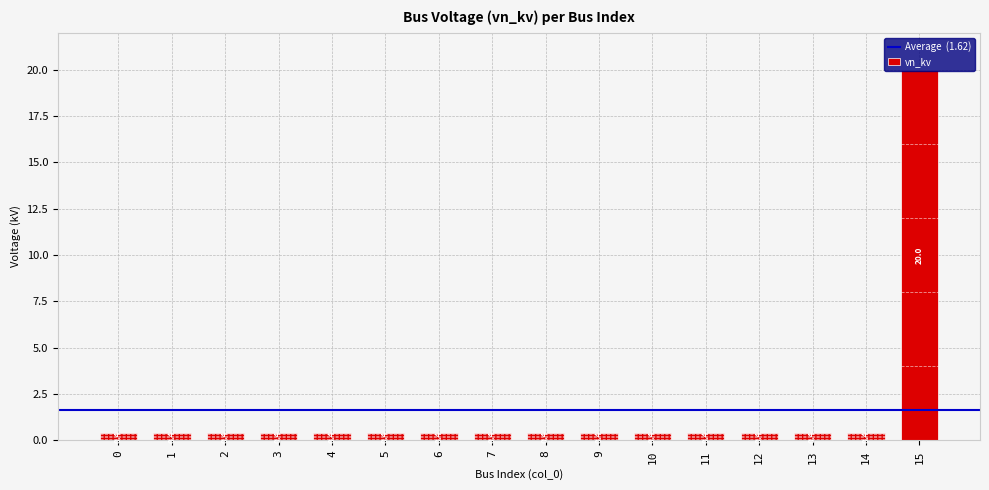

What is the difference between the maximum and minimum values?

19.6